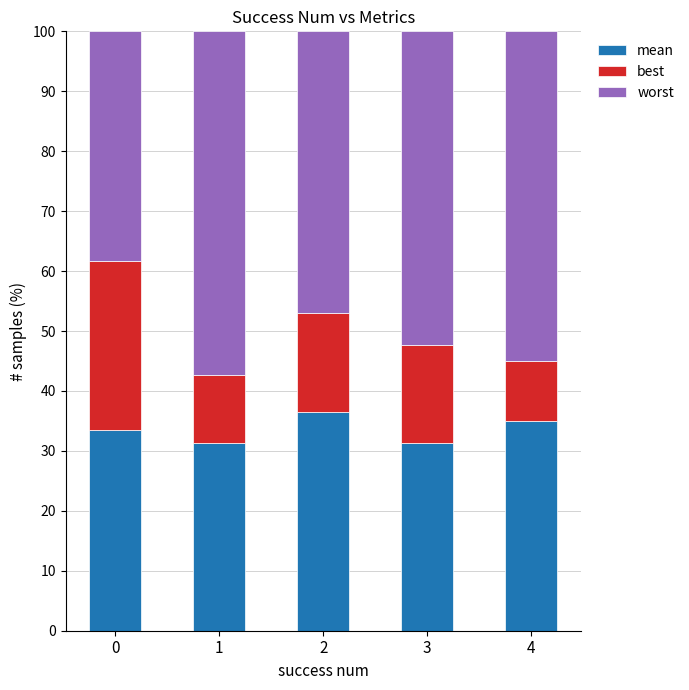

What is the total value across all series at 4?

100.0